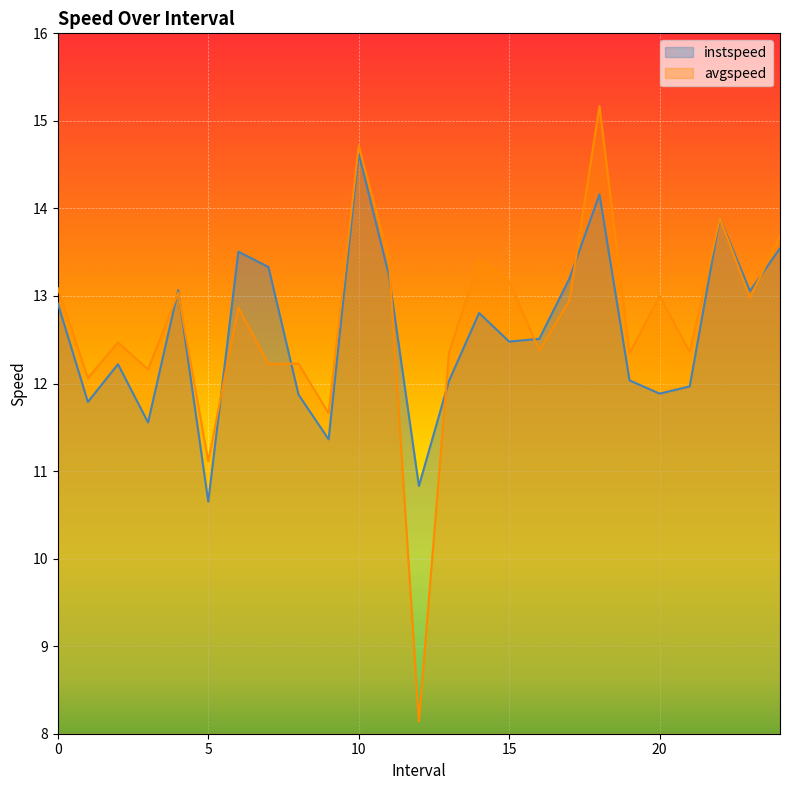

After their last crossing, which series has the higher values: avgspeed or instspeed?

avgspeed